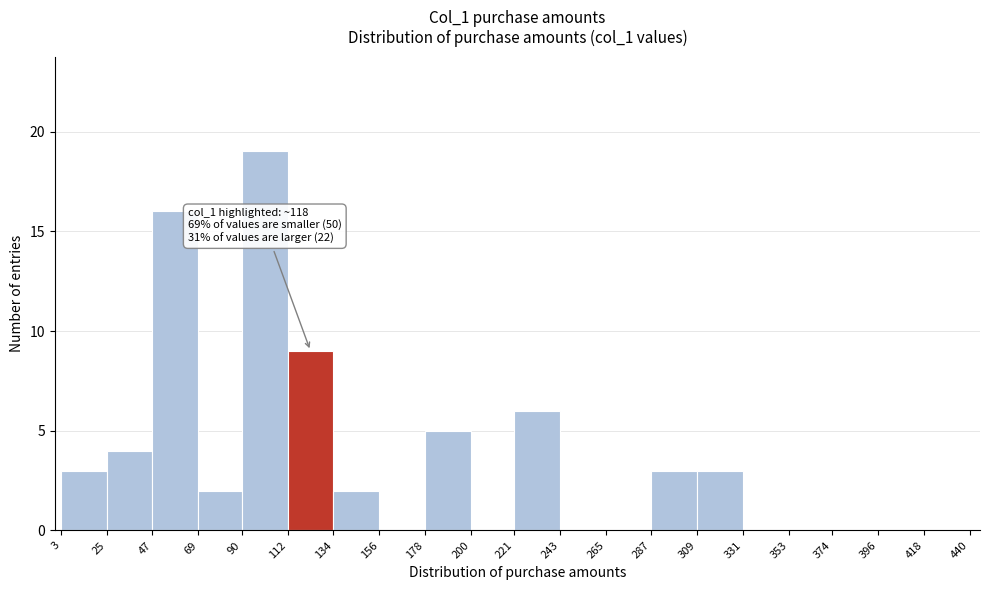

Which range on the x-axis has the tallest bar?

90 to 112